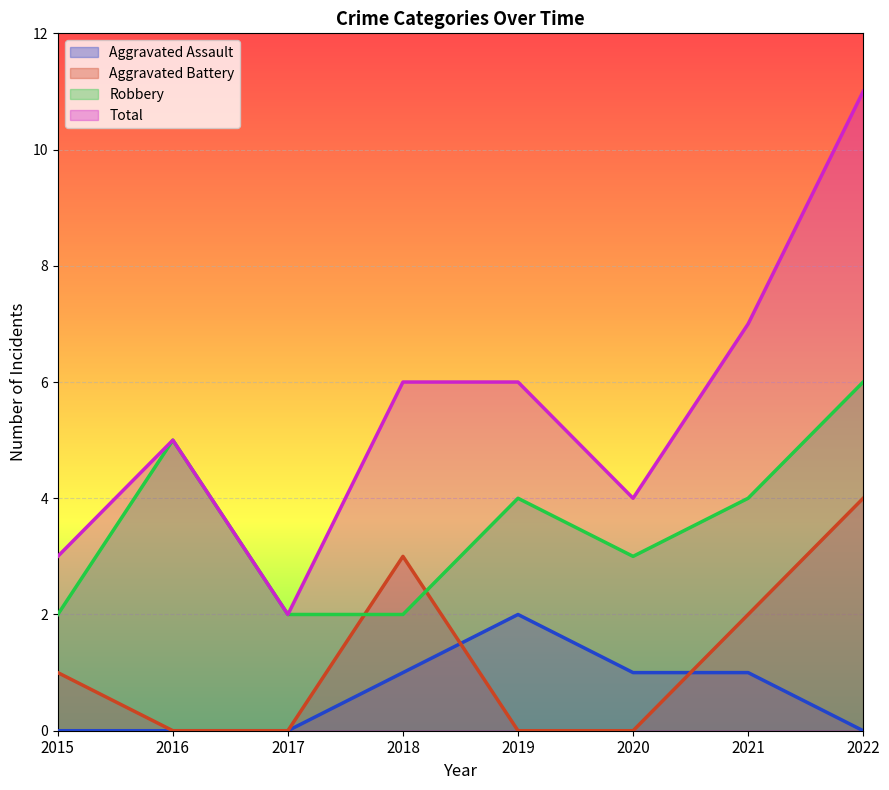

Reading left to right, extract all data points from this chart.

Aggravated Assault: 0	0	0	1	2	1	1	0
Aggravated Battery: 1	0	0	3	0	0	2	4
Robbery: 2	5	2	2	4	3	4	6
Total: 3	5	2	6	6	4	7	11